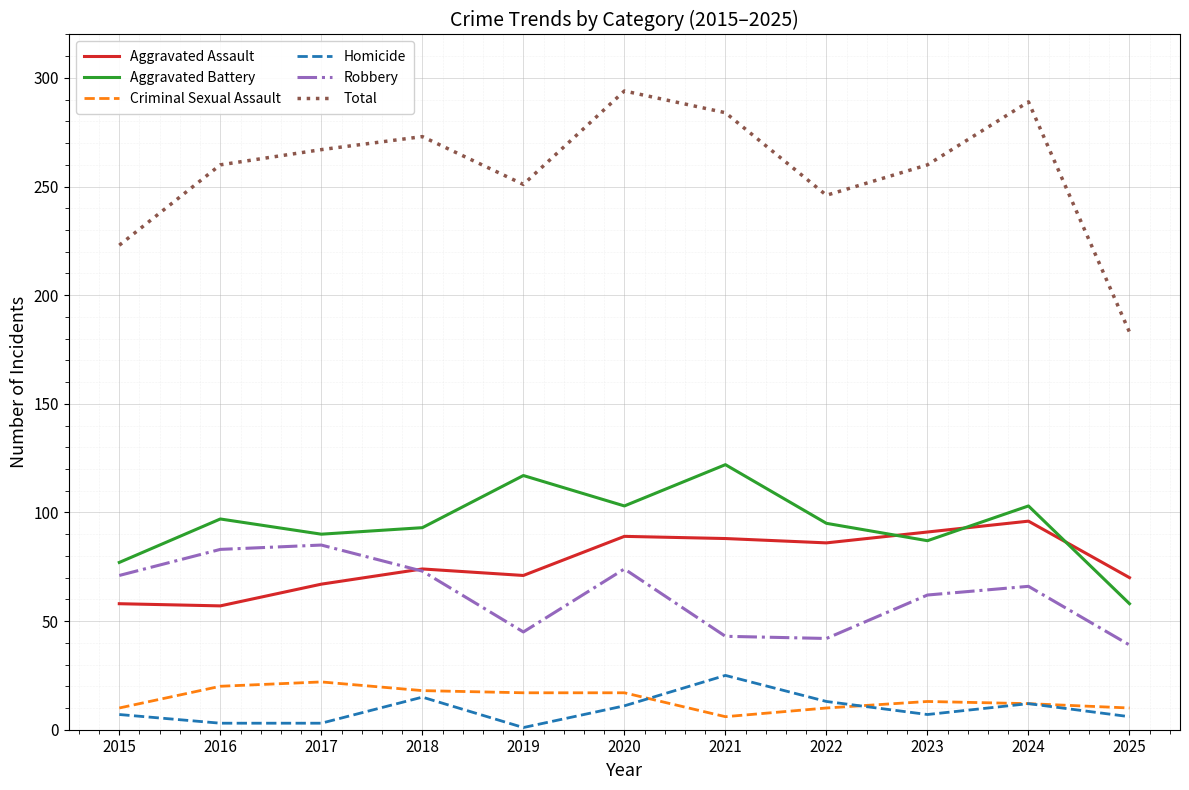

Where is Aggravated Battery nearest to the value 90?

2017